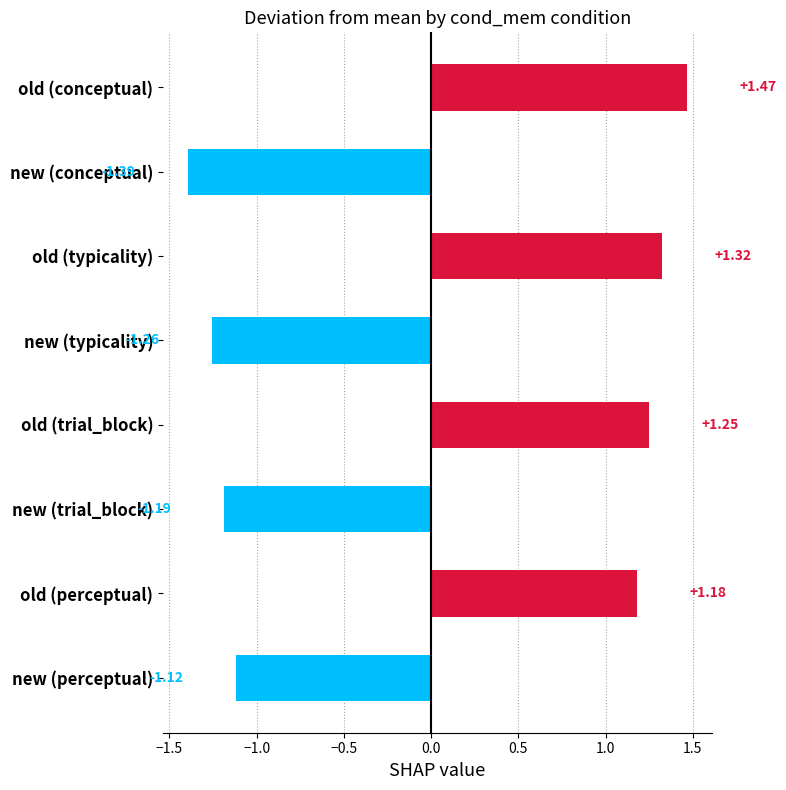

What is the difference between the maximum and minimum values?

2.9